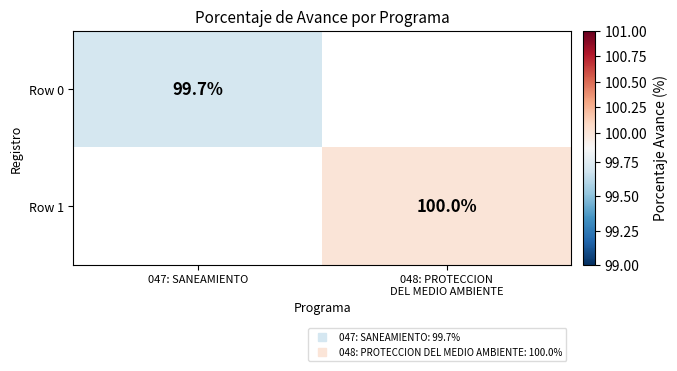

How many positive values does the Row 0 series have?

1